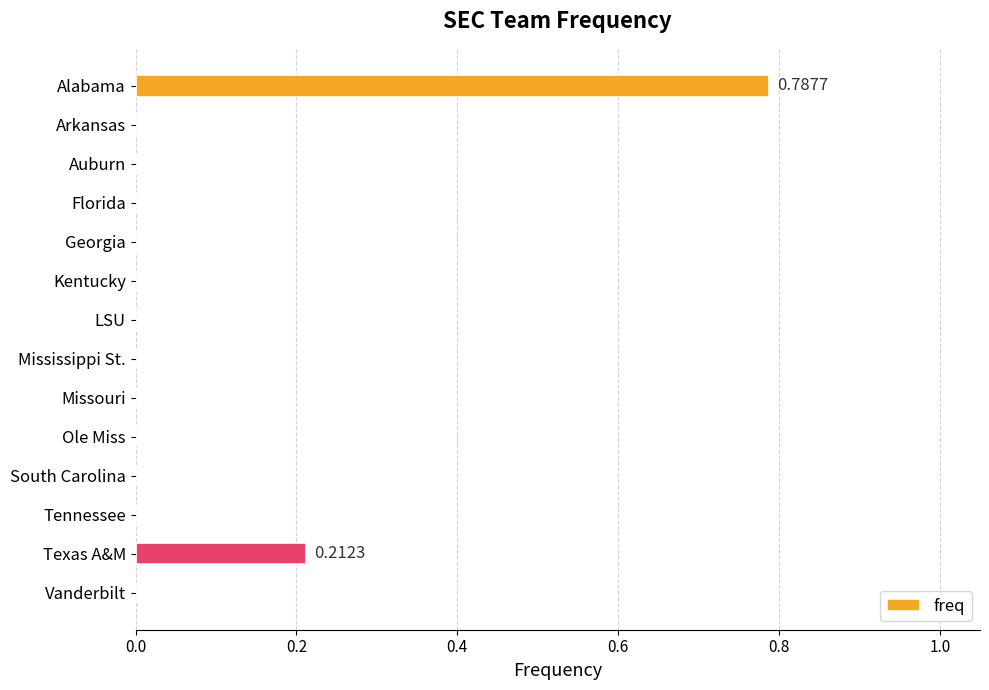

What is the sum of all values?

1.0